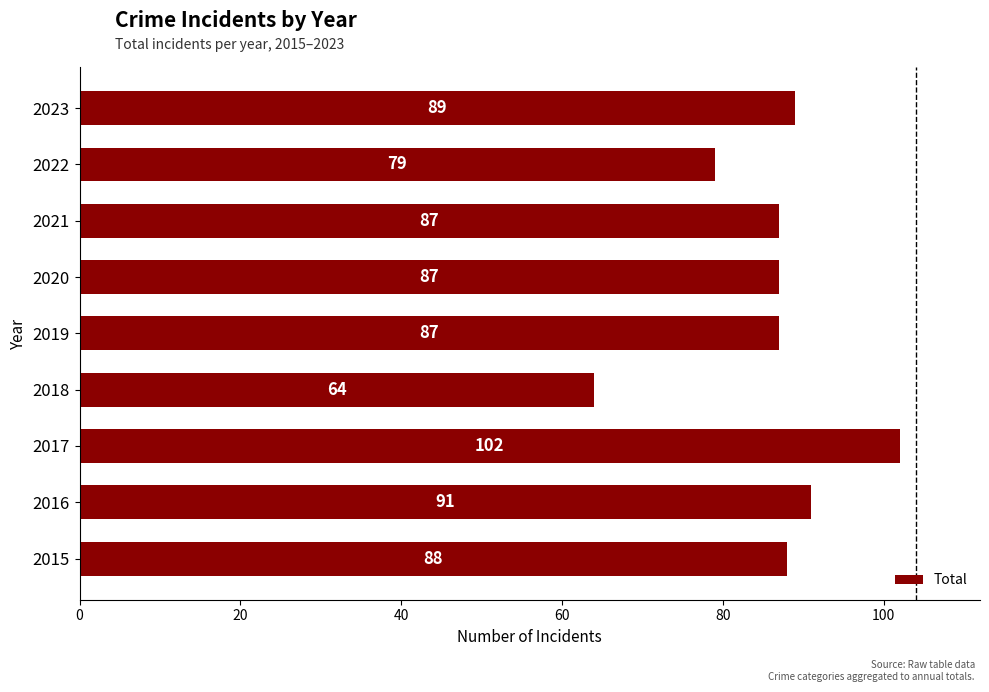

Which label corresponds to the largest value in the chart?

2017